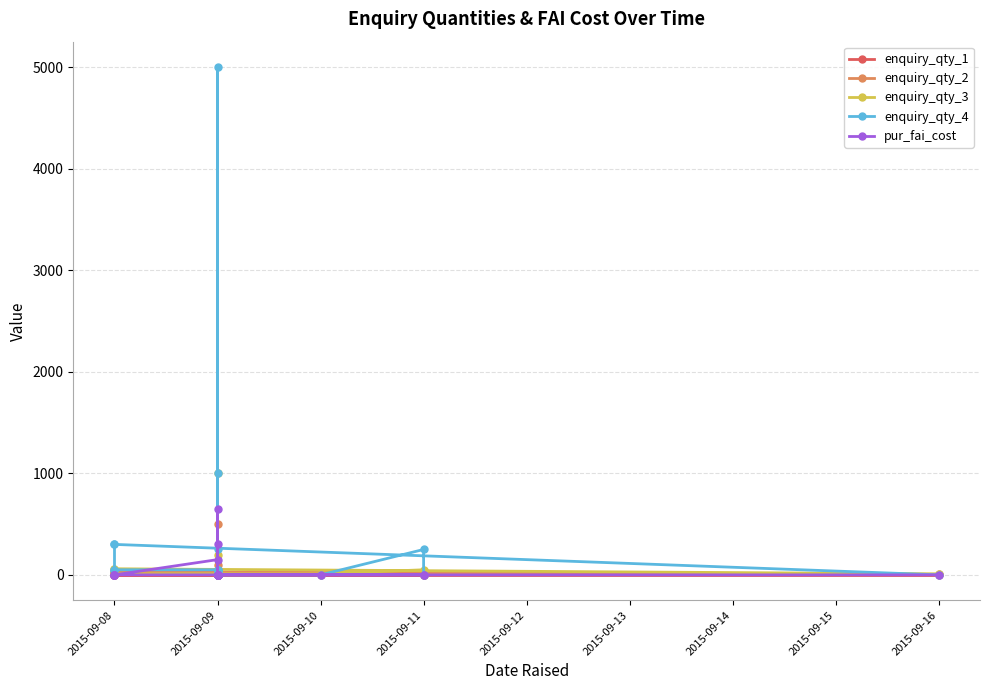

What is the greatest value displayed?

5000